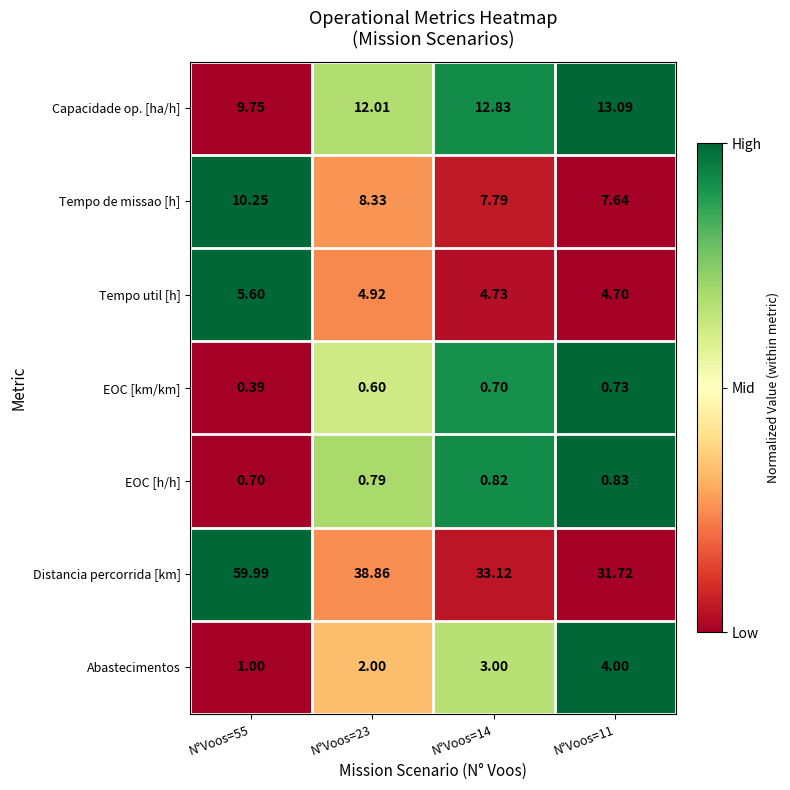

At how many categories does at least one series exceed 0?

4